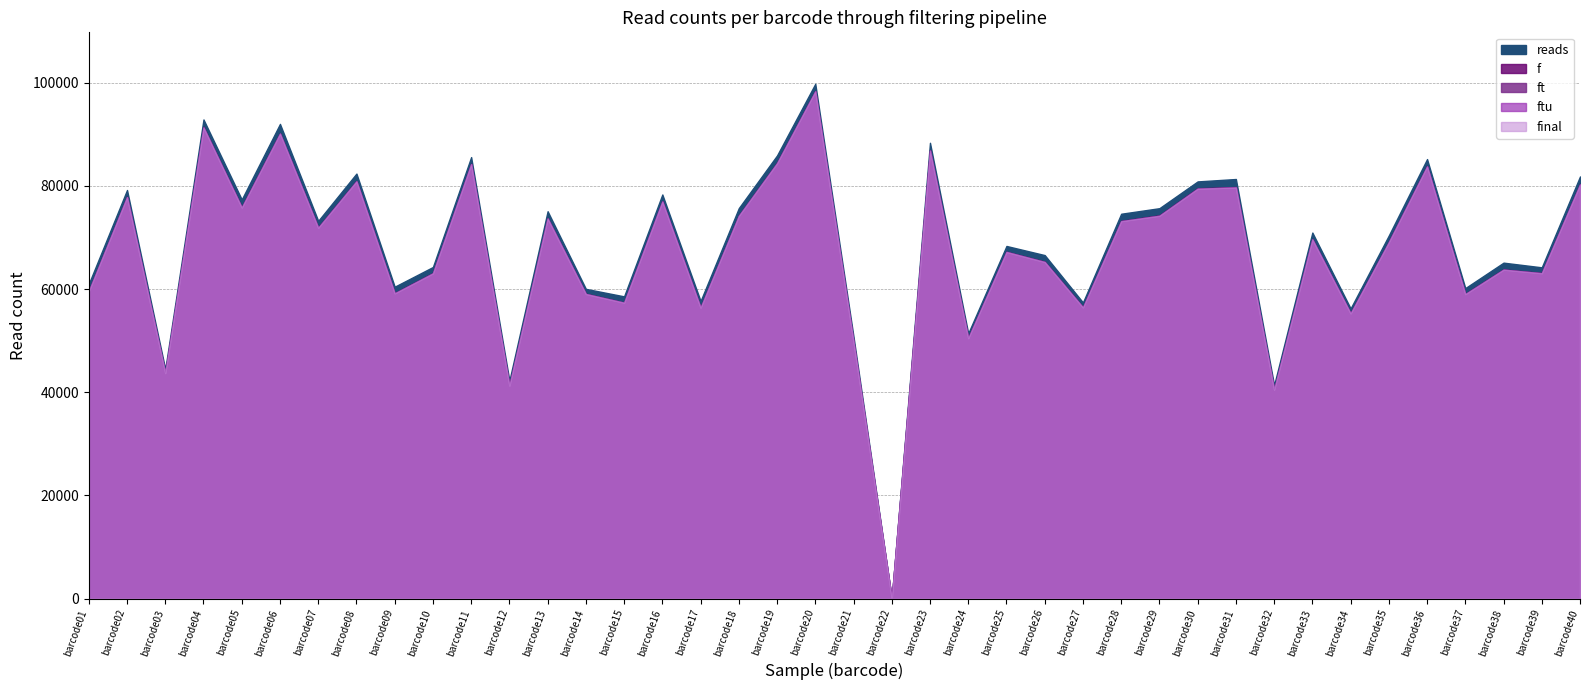

Which series has the largest total across all categories?

reads